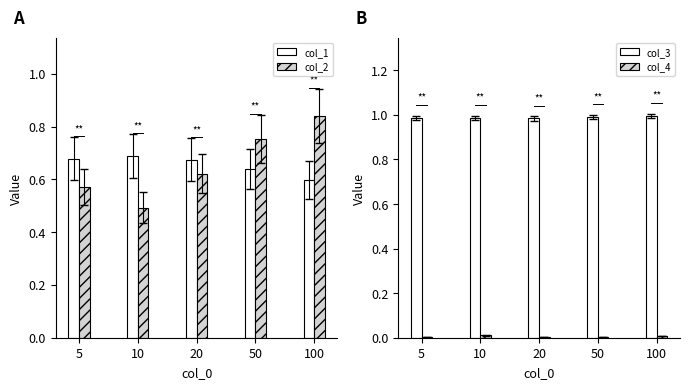

Is the value of col_1 at 100 greater than the value of col_2 at 50?

No